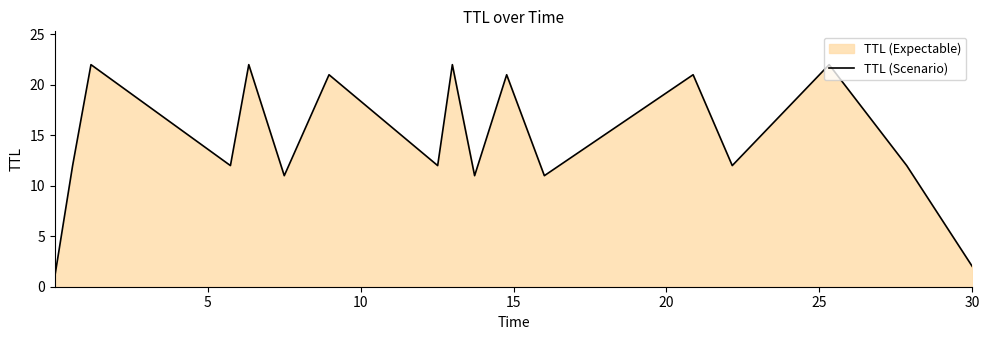

What is the difference between the second highest and second lowest values?

20